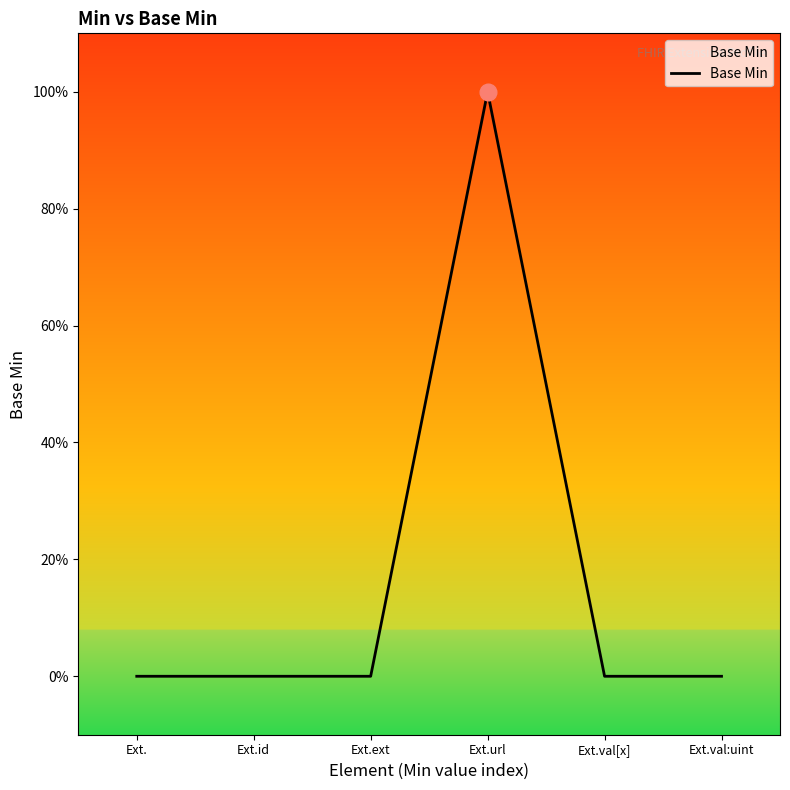

Is this an area chart (filled region under the line)?

Yes